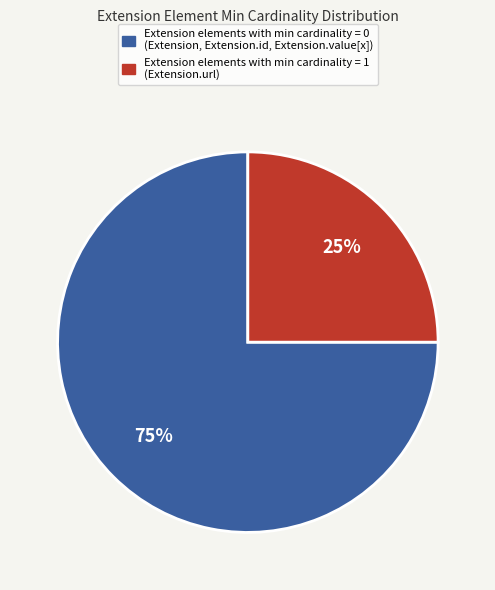

To the nearest percent, what is the average slice percentage?

50%